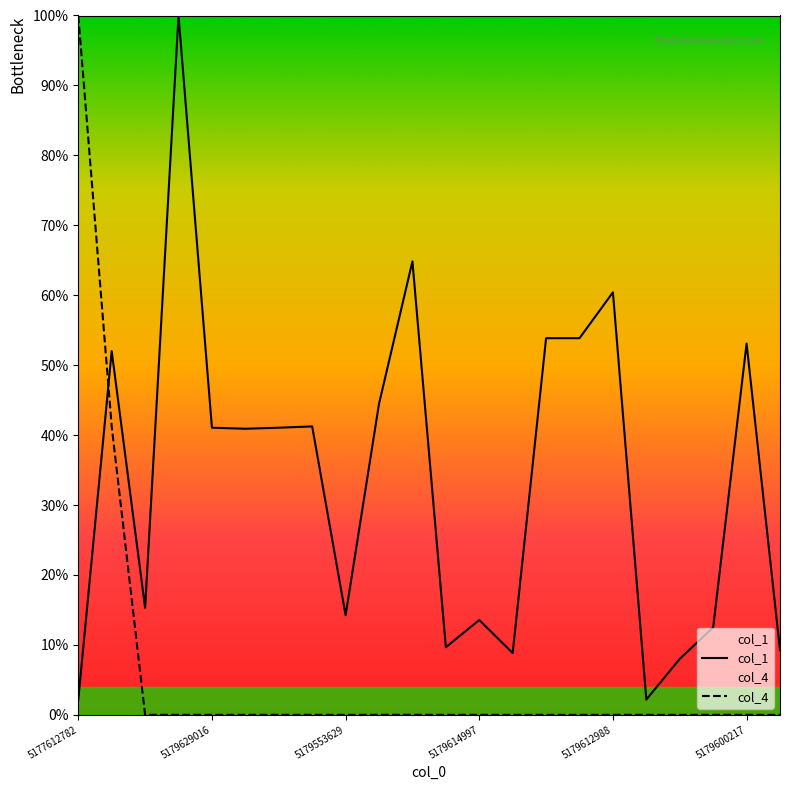

True or false: col_1 and col_4 intersect in this chart.

True